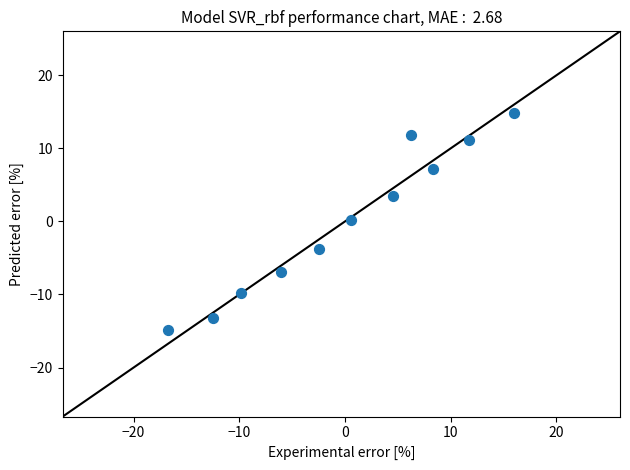

What is the range of Y values (max minus min)?

29.7